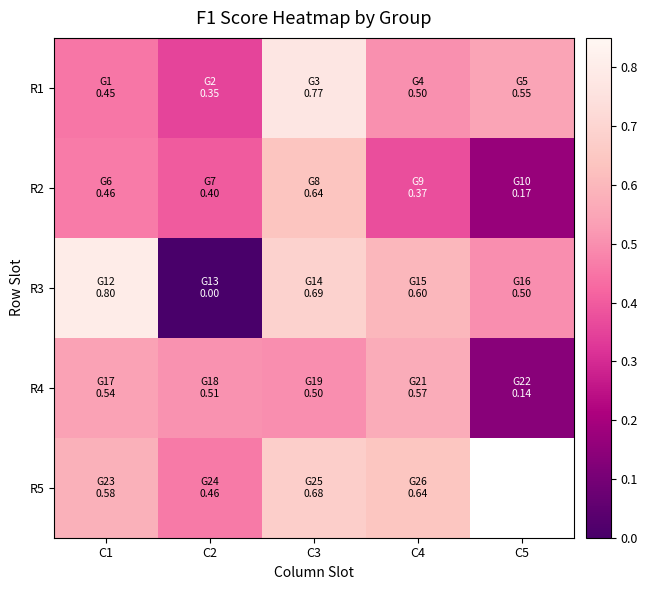

Count the R5 values in the range 0 to 1.

4